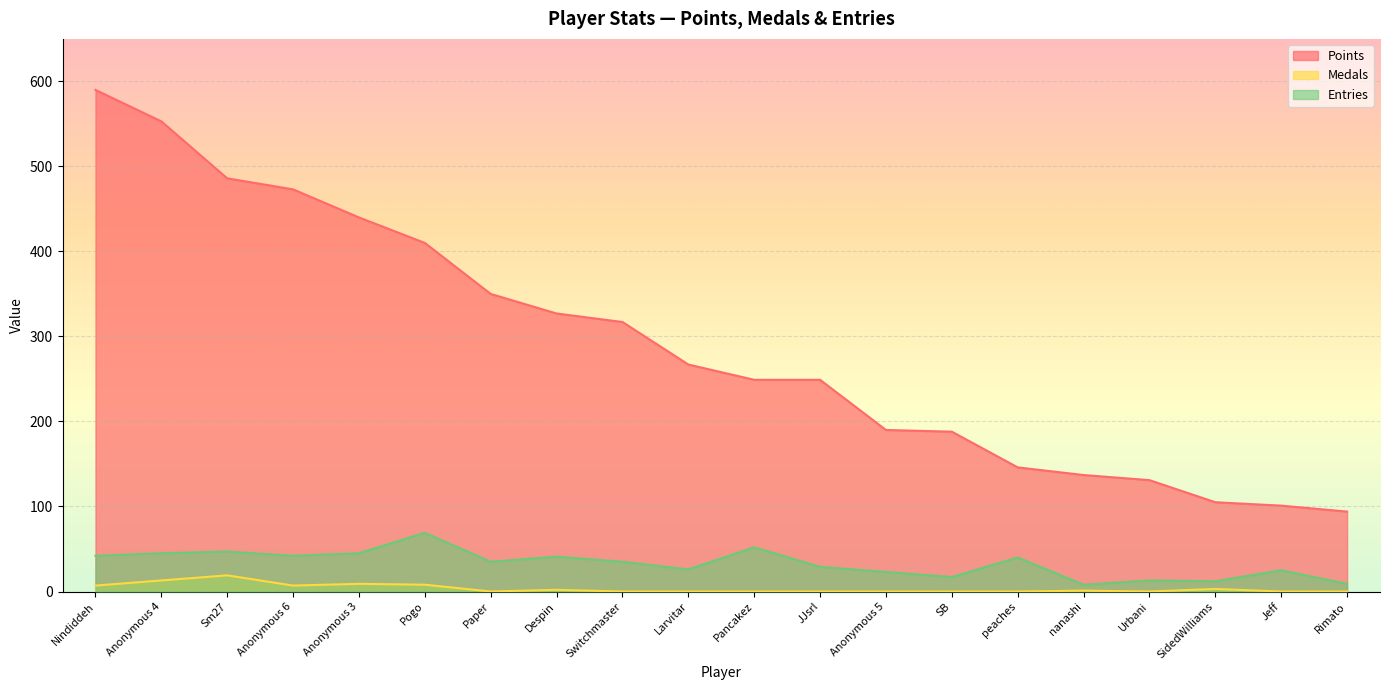

What is the label of the 19th point from the left?

Jeff